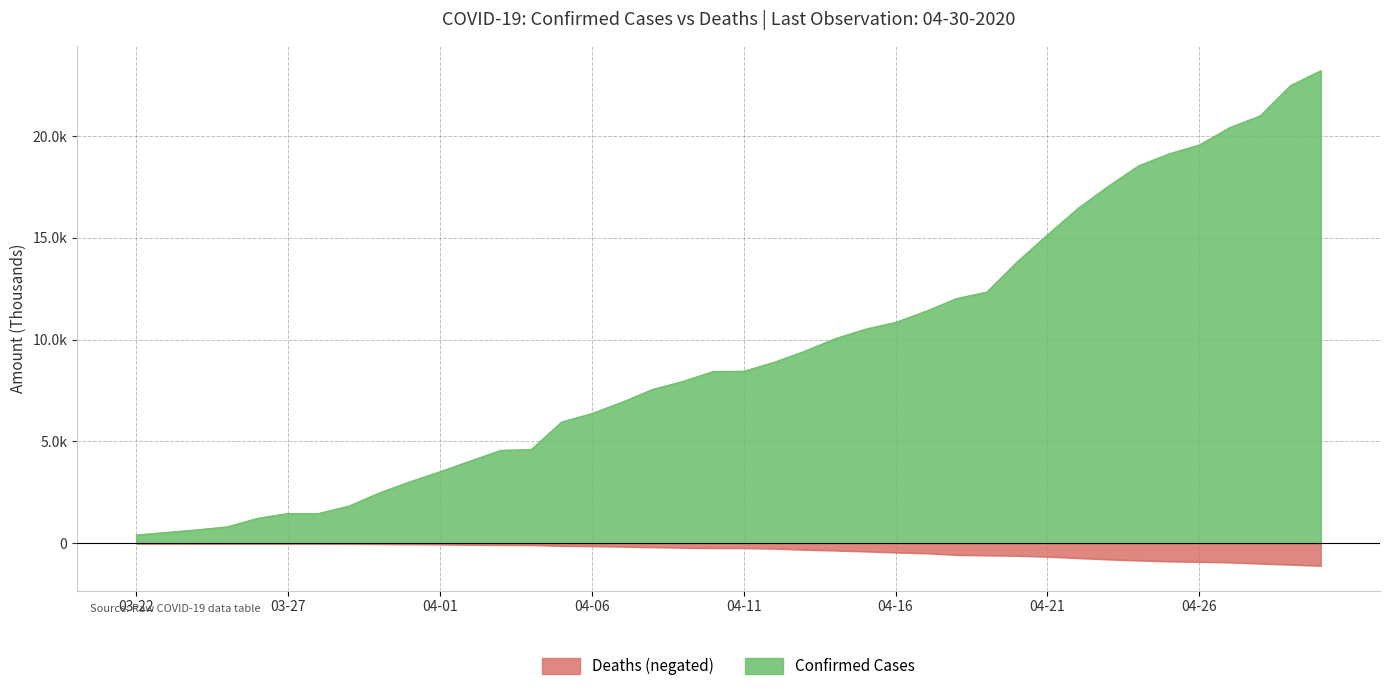

The value of Confirmed at 03-22 is 0.7. True or false?

False